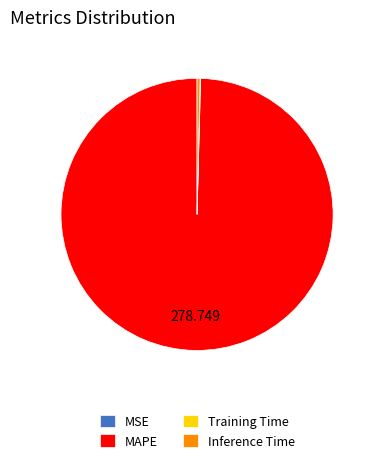

What is the largest slice in the pie chart?

MAPE